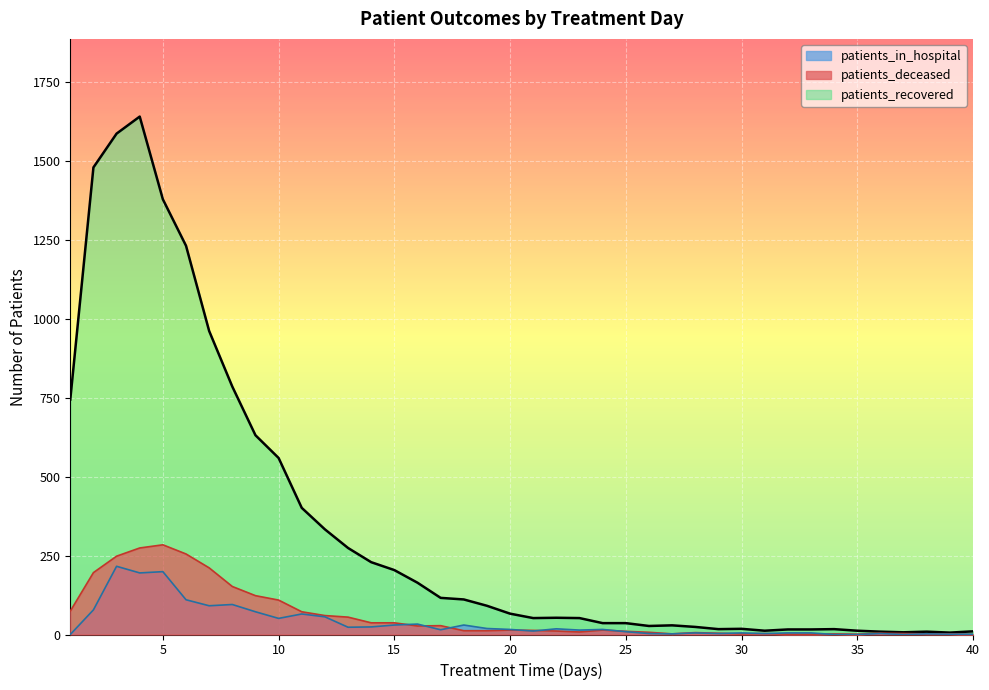

What value does the patients_in_hospital series have at 22, to the nearest 10?

20